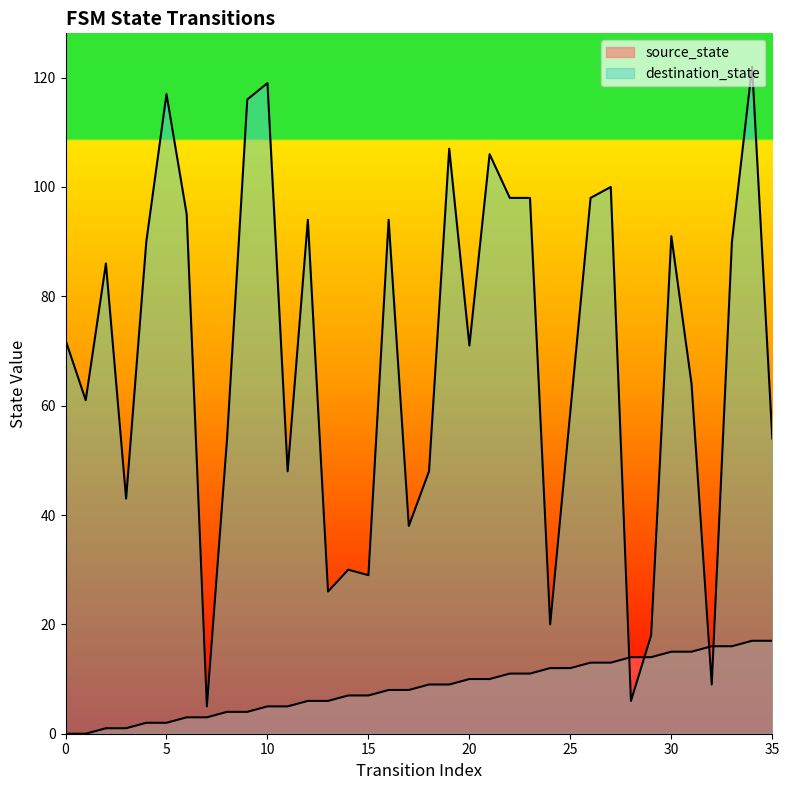

What is the difference between the second highest and second lowest values in the source_state series?

17